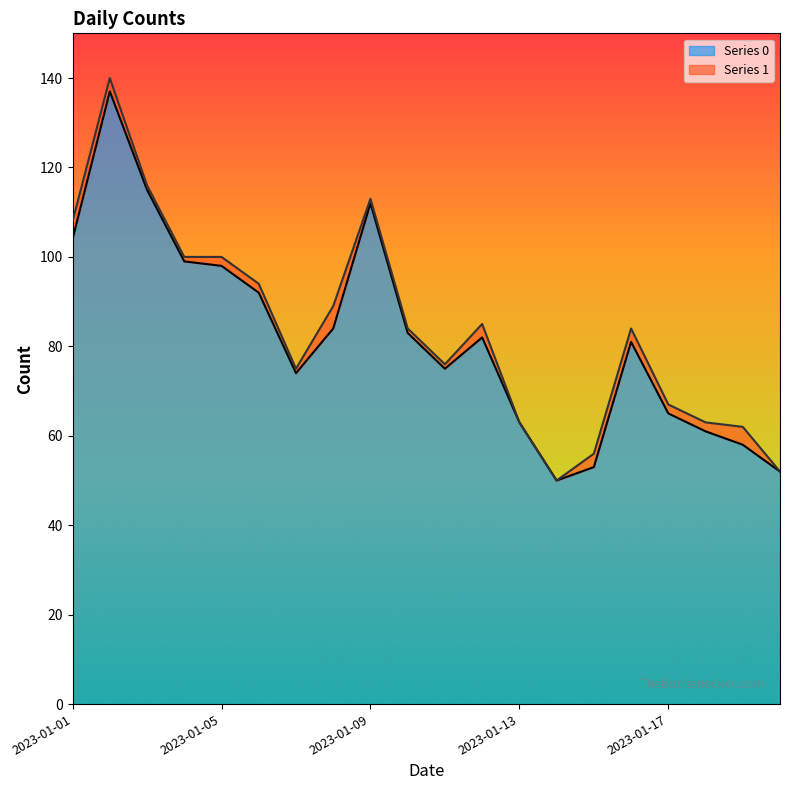

Reading left to right, extract all data points from this chart.

104	137	115	99	98	92	74	84	112	83	75	82	63	50	53	81	65	61	58	52